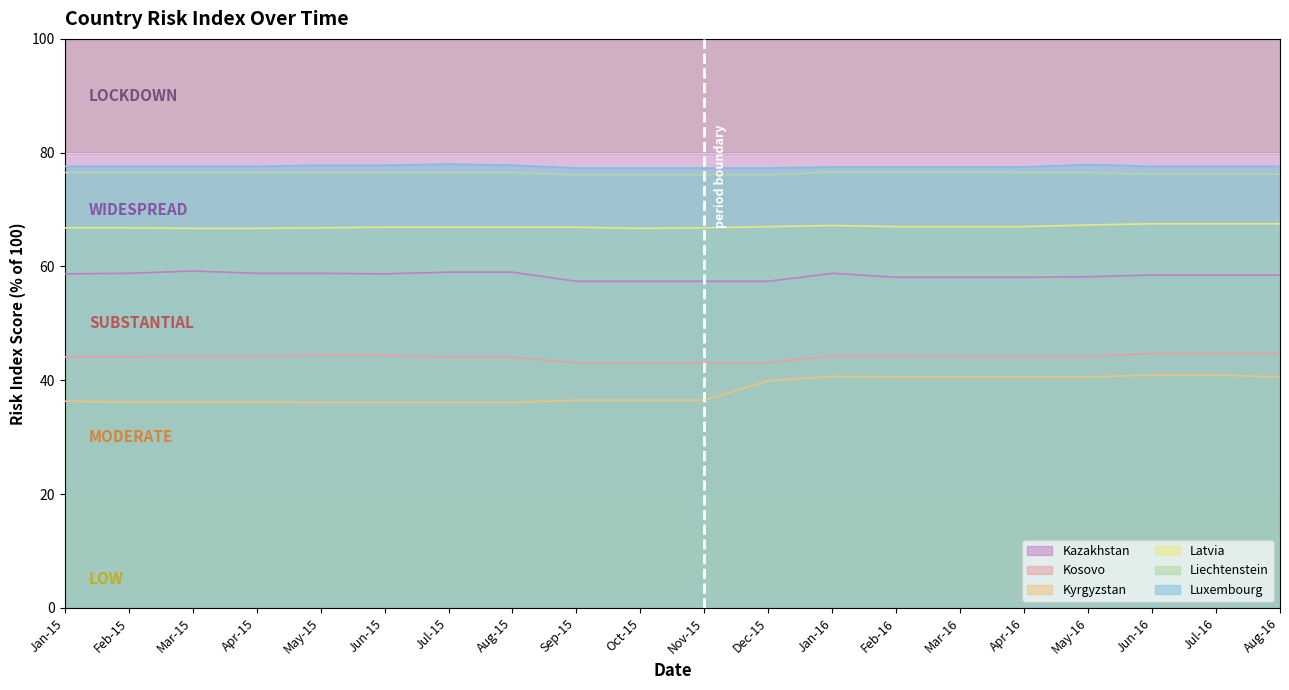

What are all the series names shown in the legend?

Kazakhstan, Kosovo, Kyrgyzstan, Latvia, Liechtenstein, Luxembourg